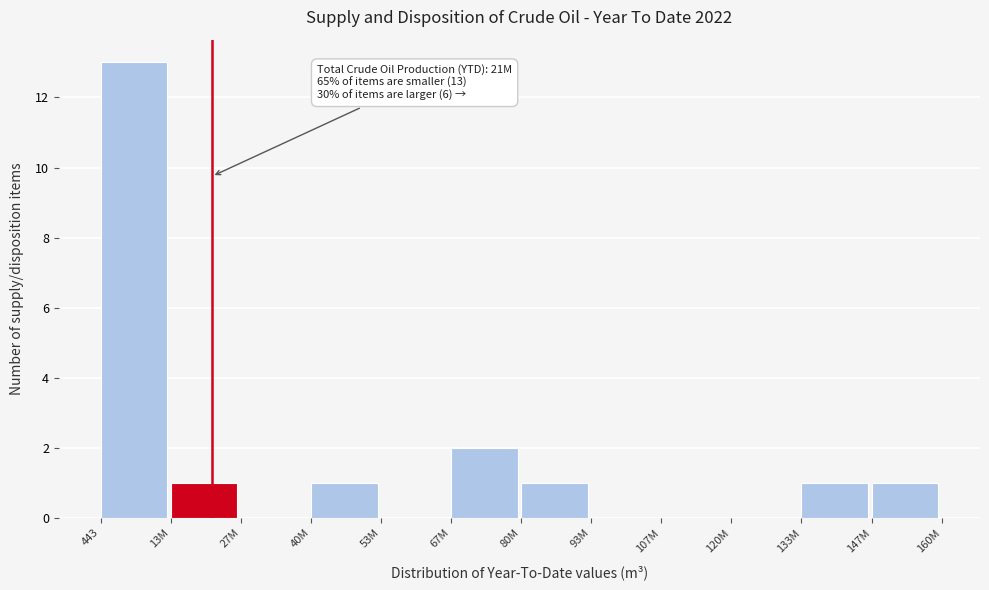

Reading left to right, transcribe all the data shown in this chart.

443=13	13M=1	27M=0	40M=1	53M=0	67M=2	80M=1	93M=0	107M=0	120M=0	133M=1	147M=1